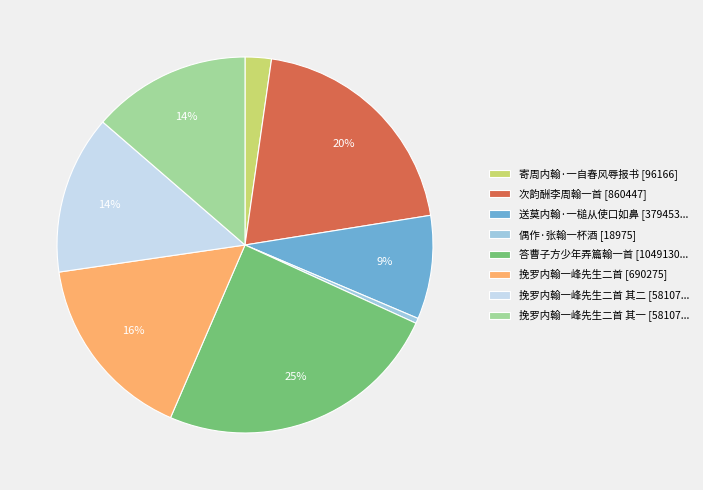

How many slices are in this pie chart?

8